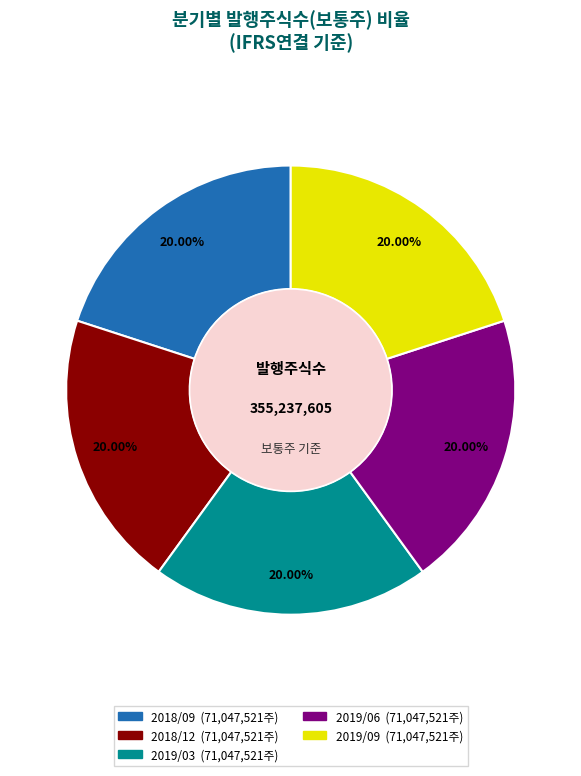

Is there any slice that represents more than half of the pie?

No